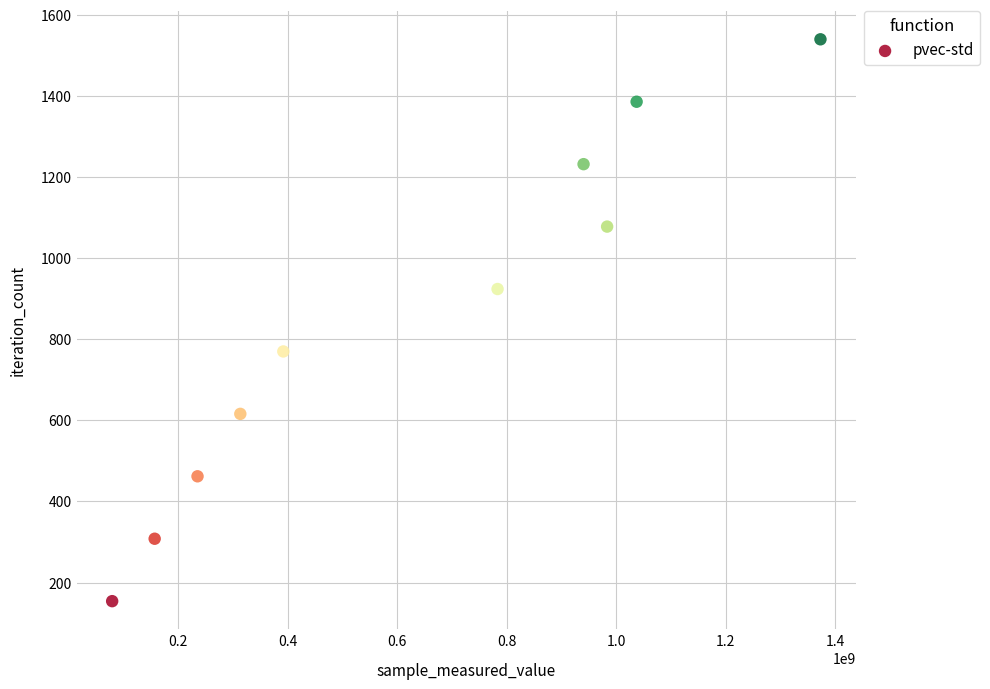

What is the range of Y values (max minus min)?

1386